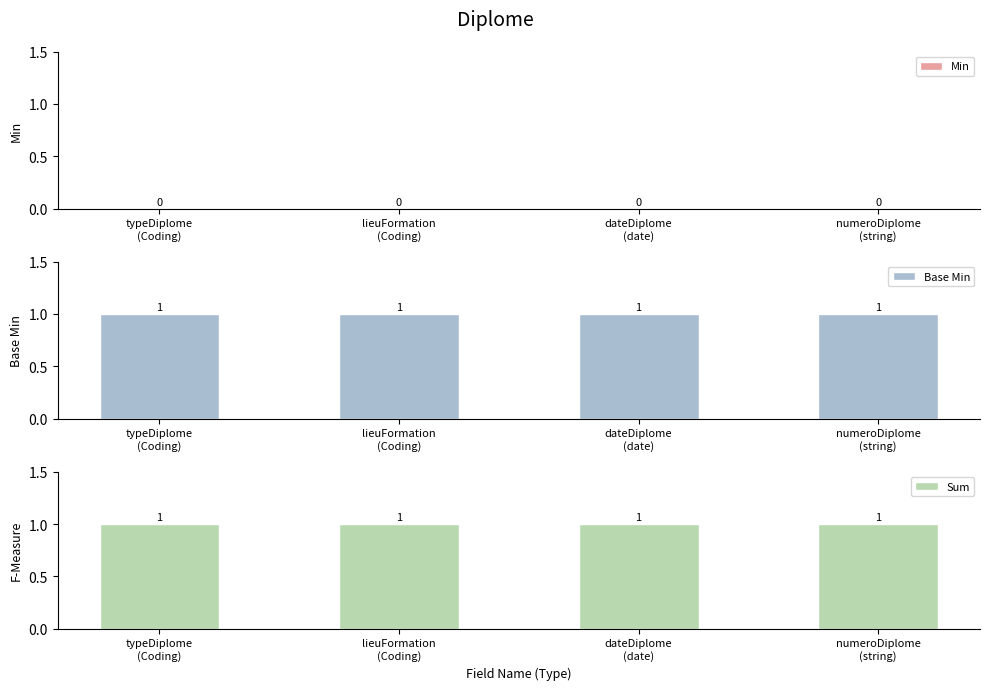

Rank the series by their maximum value, from lowest to highest.

Min, Base Min, Sum